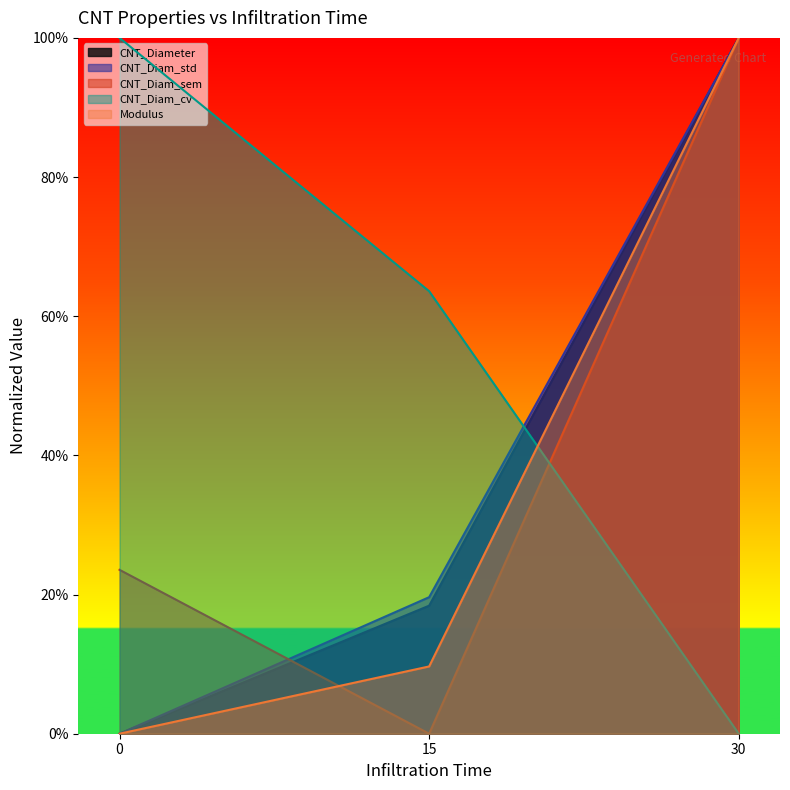

Is it true that CNT_Diameter equals -0.3 at 0?

False